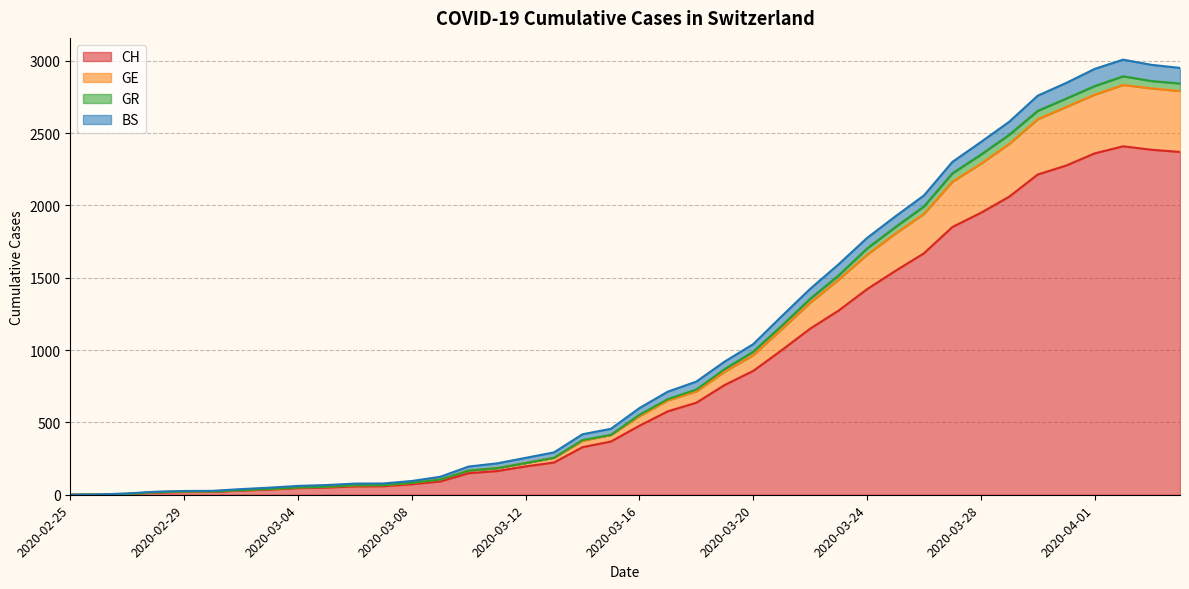

What is the highest value of the CH series?

2409